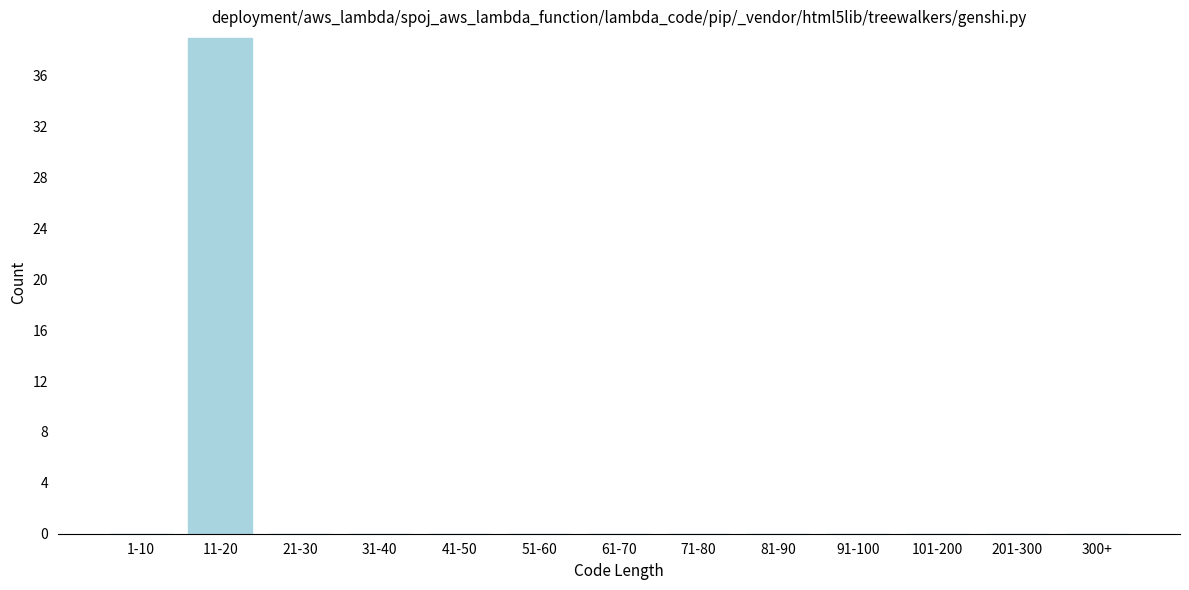

Reading right to left, what are all the values shown in this chart?

300+=0	201-300=0	101-200=0	91-100=0	81-90=0	71-80=0	61-70=0	51-60=0	41-50=0	31-40=0	21-30=0	11-20=39	1-10=0